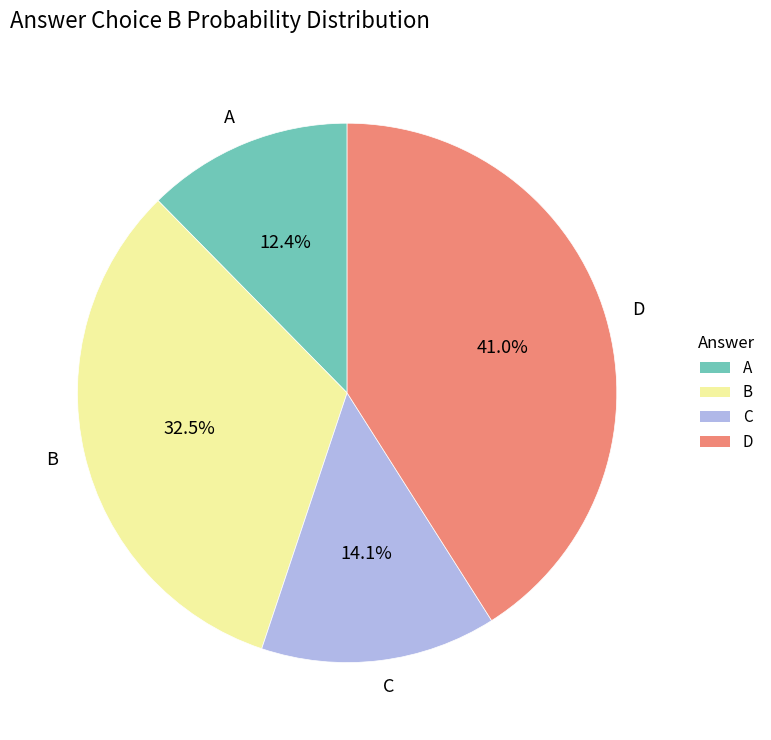

Does D represent more than half of the total?

No